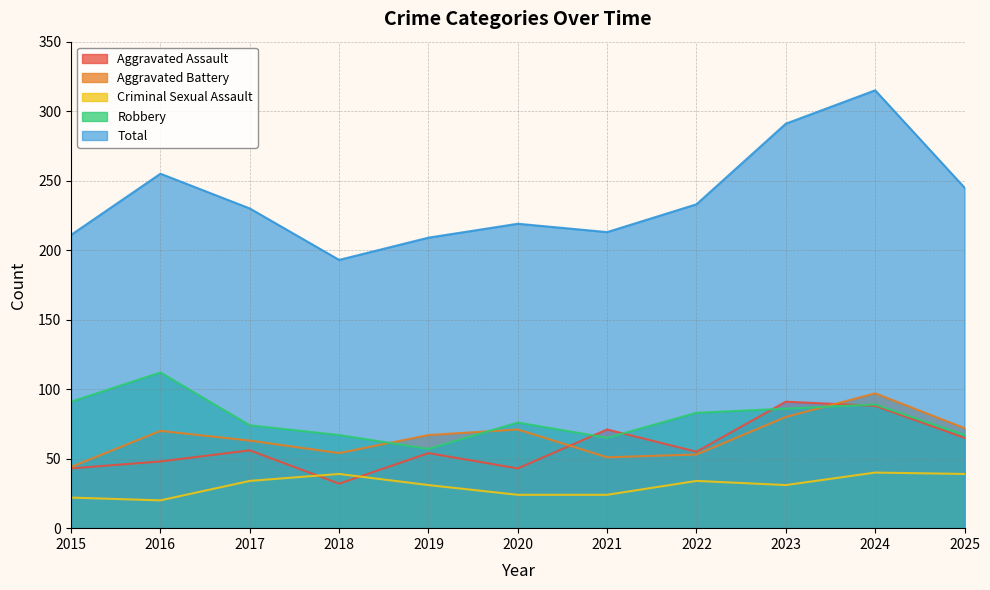

How many data points in Aggravated Battery are above 67?

5